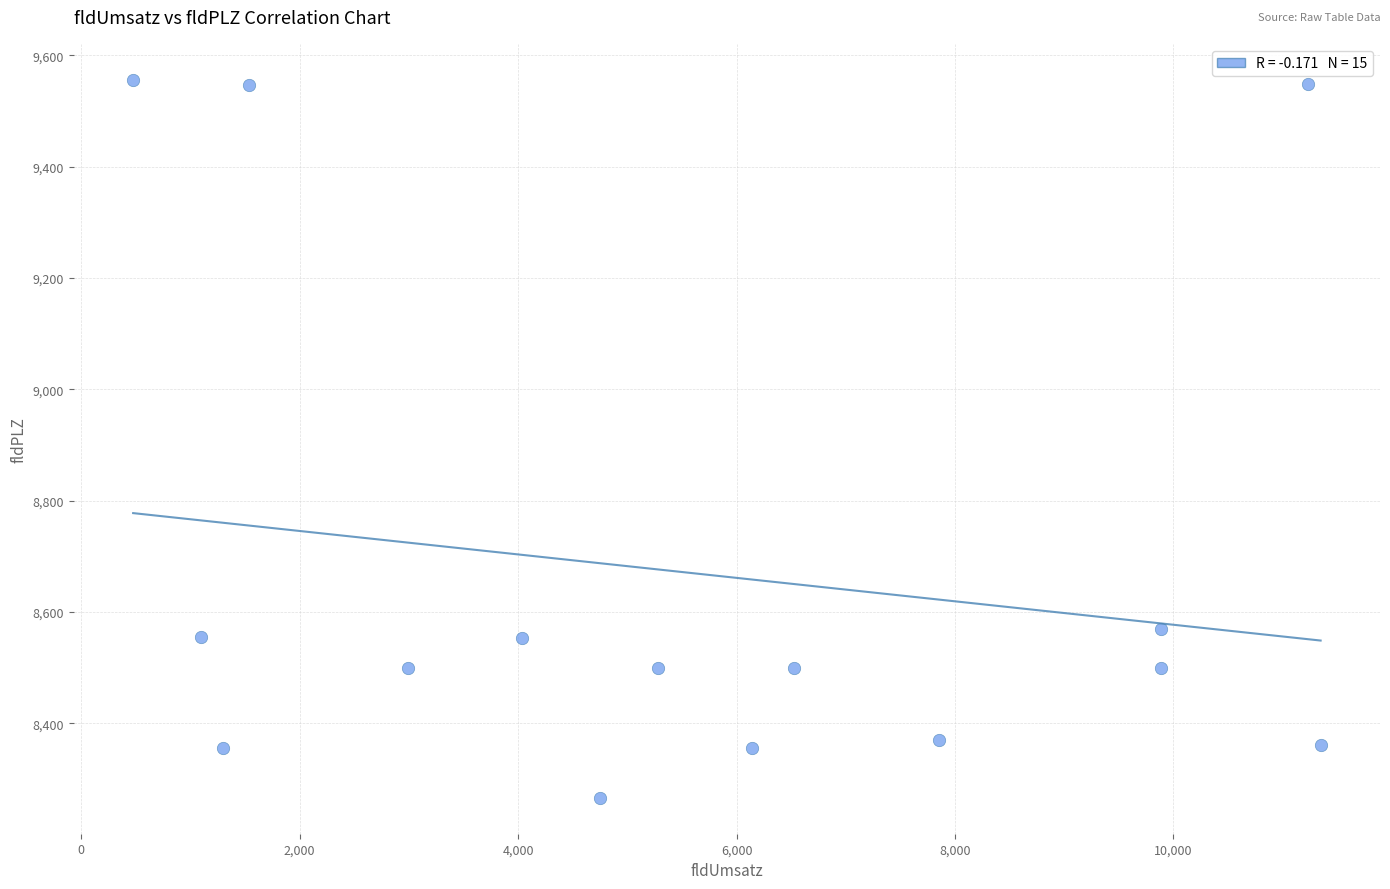

What is the range of Y values (max minus min)?

1290